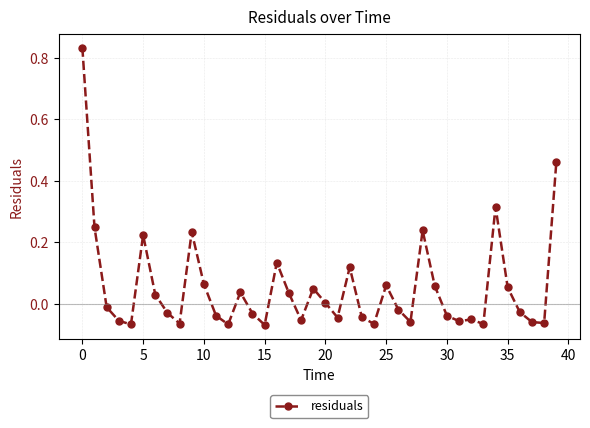

What is the difference between the maximum and second lowest values?

0.9